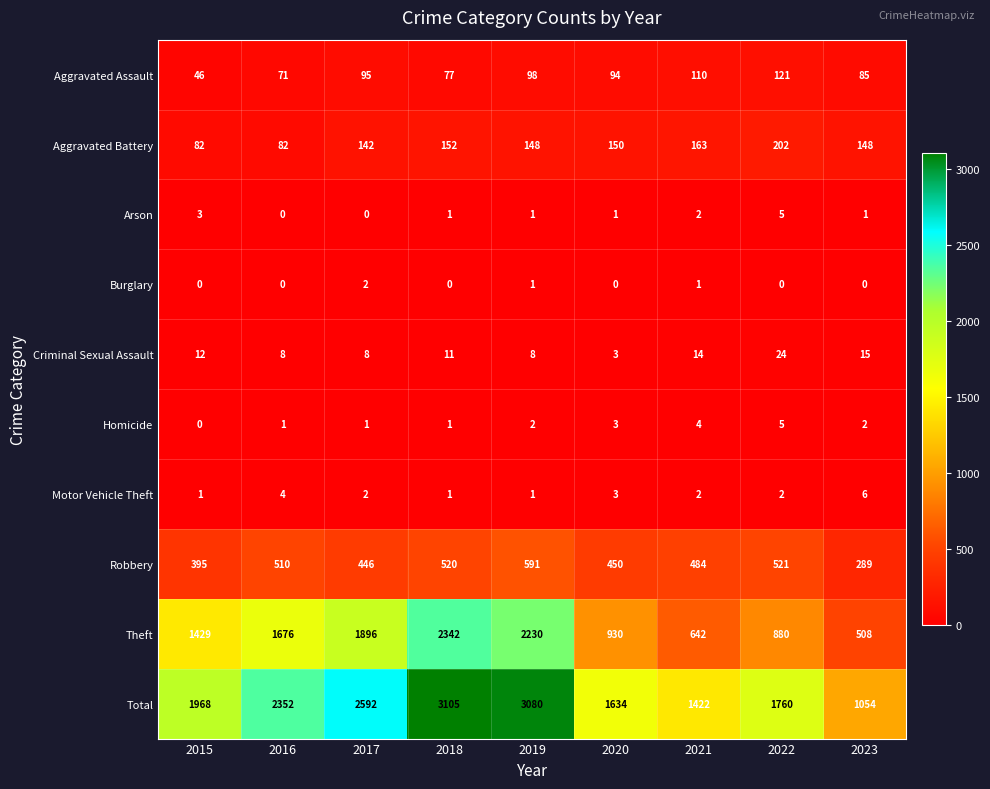

How many categories are shown in the chart?

9